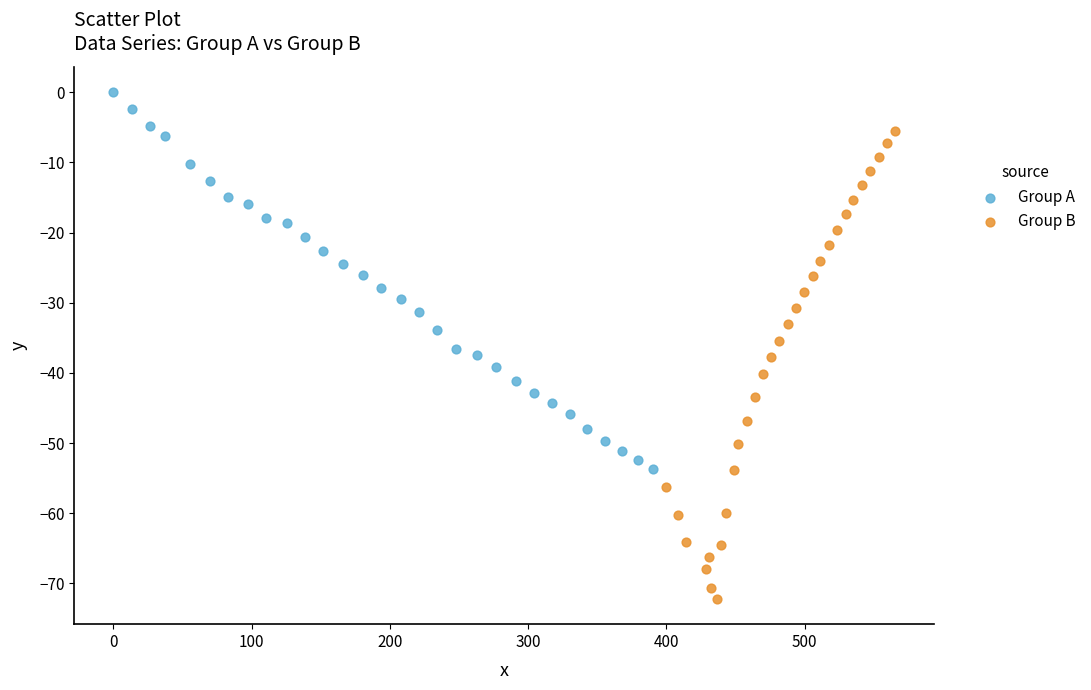

Which series reaches the minimum Y coordinate?

Group B